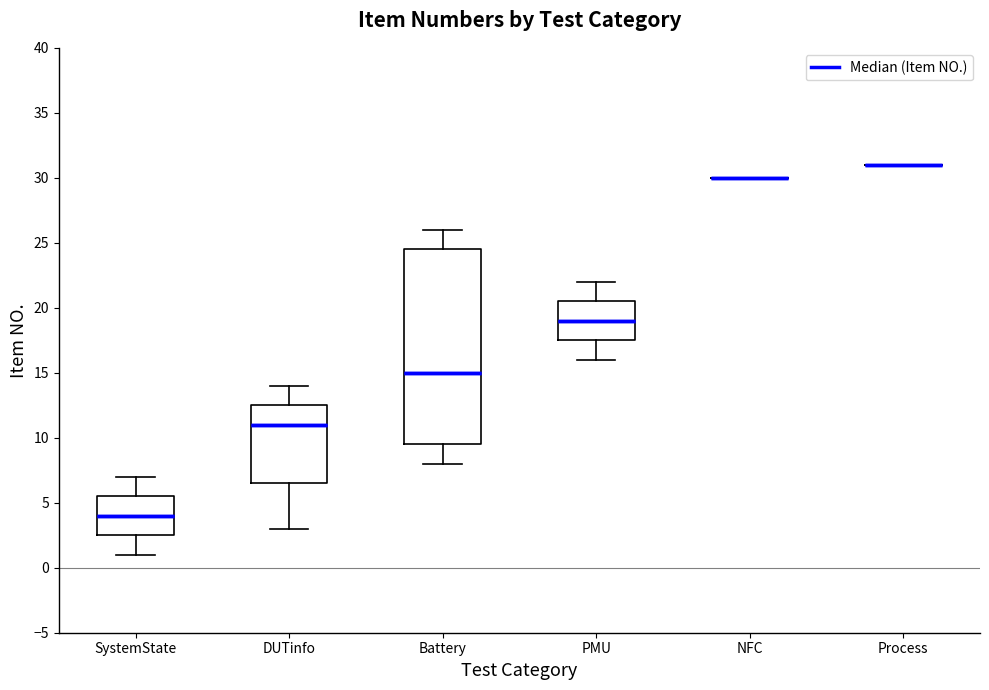

Reading left to right, read every box against the y-axis: the position of its median line, the range the box covers, and the ends of its whiskers. The values are not printed on the chart, so give them approximately, as read against the axis.

SystemState: median 4.0, box 2.5 to 5.5, whiskers 1.0 to 7.0
DUTinfo: median 11.0, box 6.5 to 12.5, whiskers 3.0 to 14.0
Battery: median 15.0, box 9.5 to 24.5, whiskers 8.0 to 26.0
PMU: median 19.0, box 17.5 to 20.5, whiskers 16.0 to 22.0
NFC: box collapsed to a line at 30.0, whiskers 30.0 to 30.0
Process: box collapsed to a line at 31.0, whiskers 31.0 to 31.0